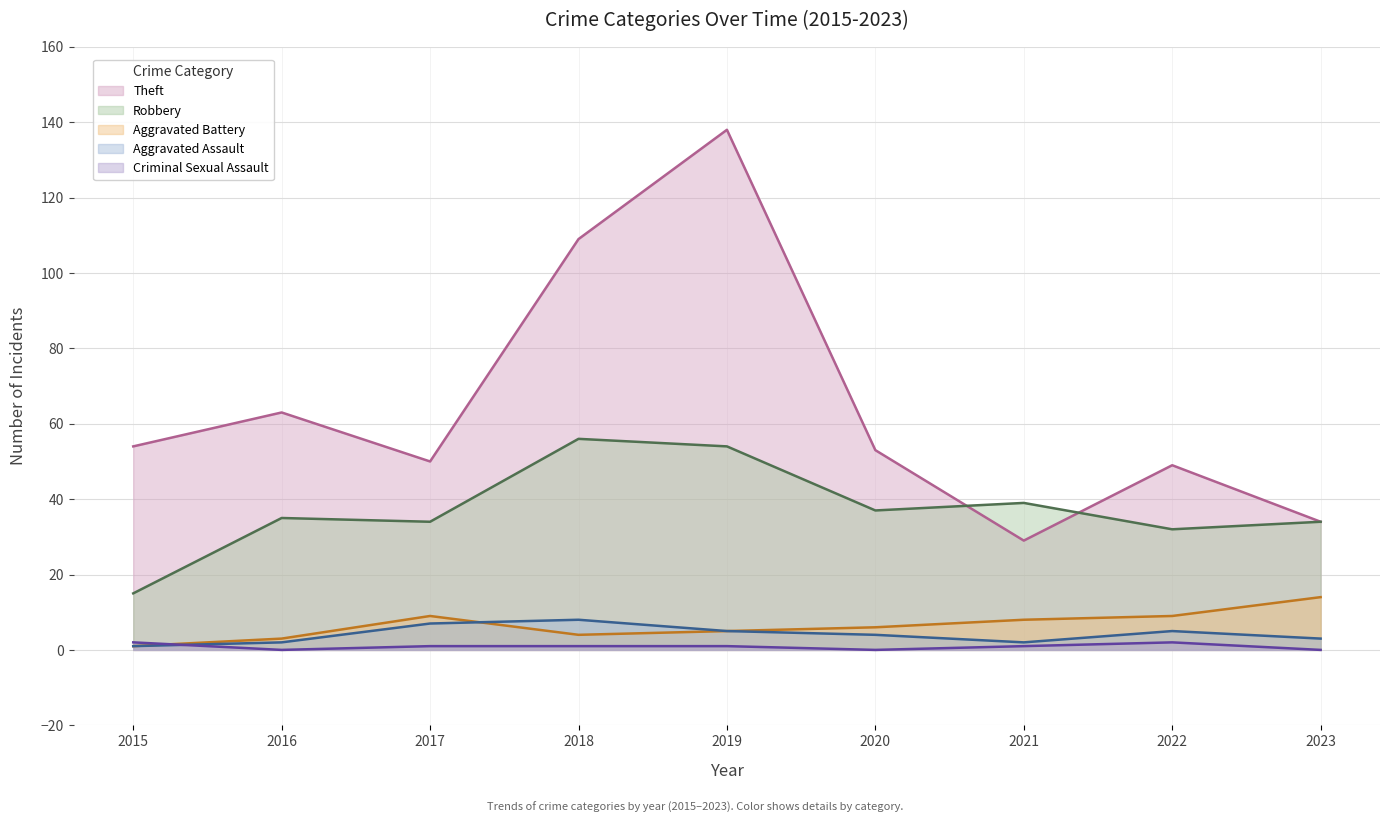

How many categories are shown in the chart?

9